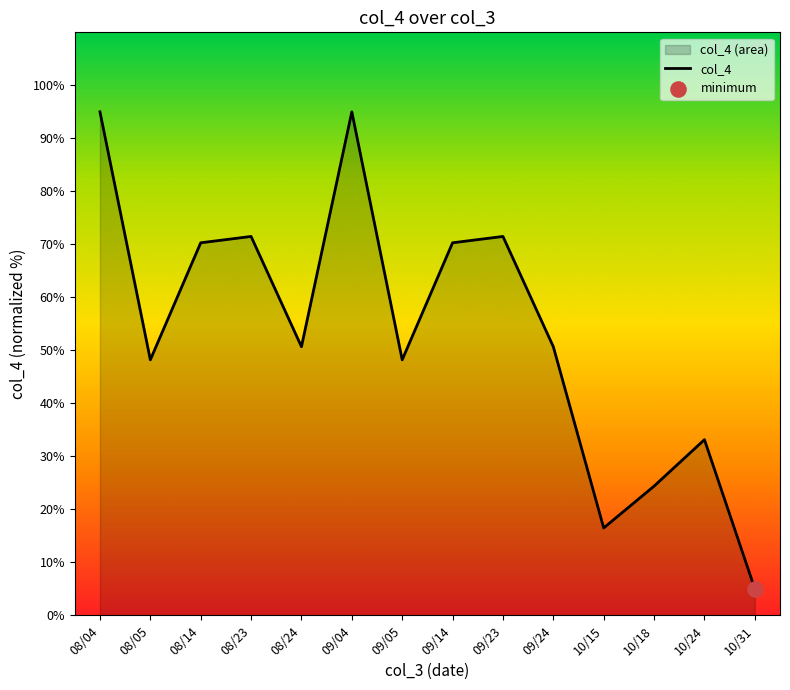

Between 09/05 and 09/04, which is larger?

09/04